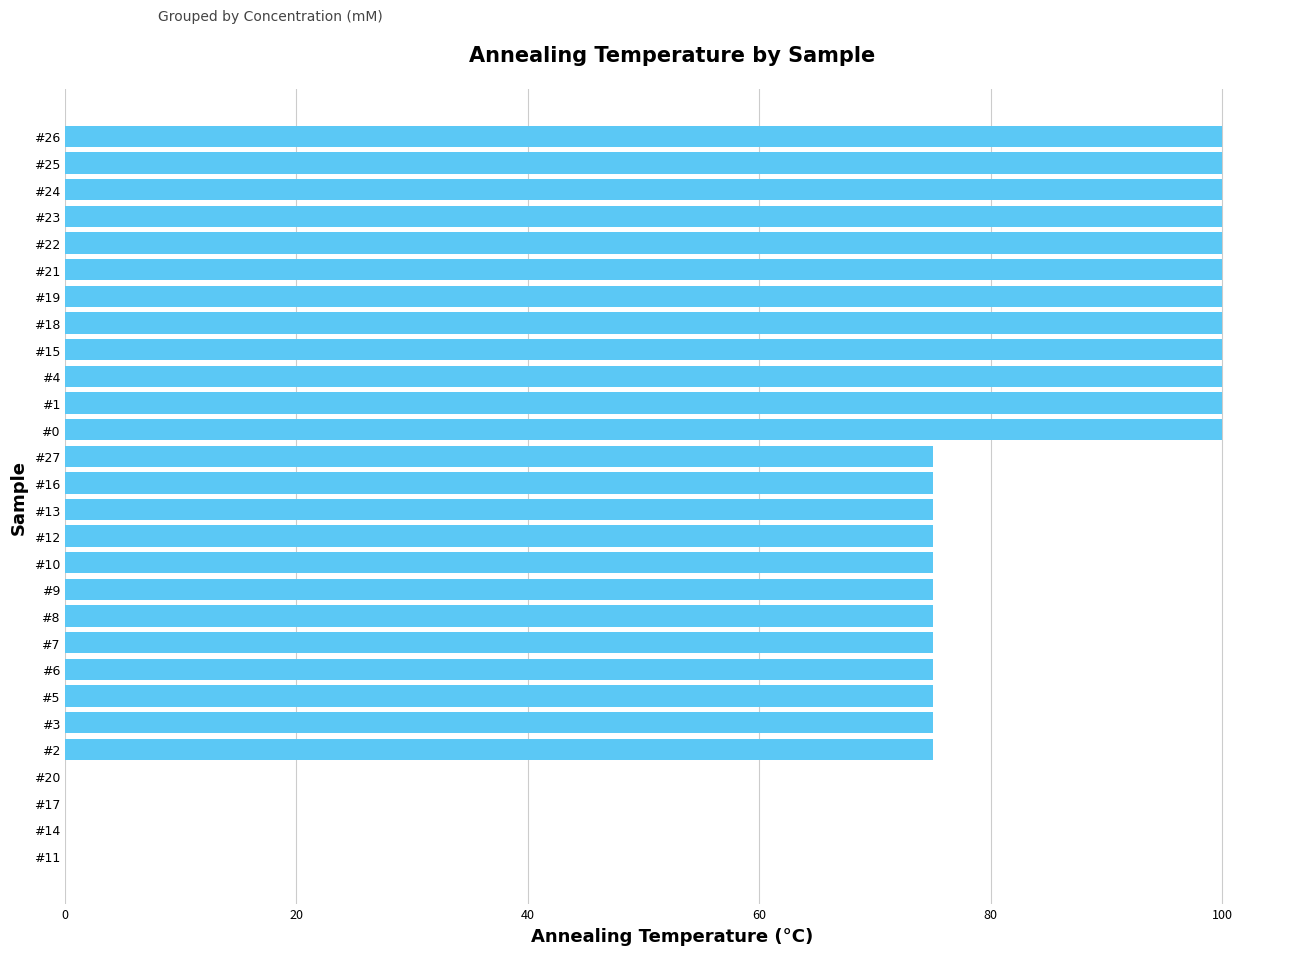

True or false: the data shows 112 at #12.

False